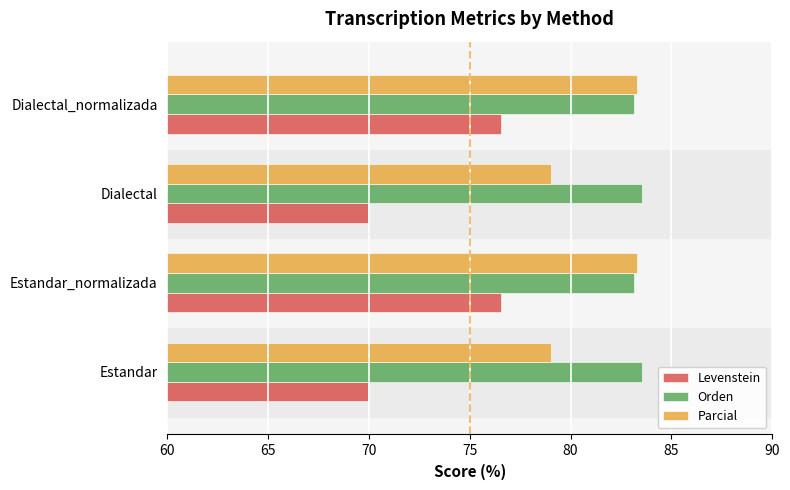

List the series in order of their overall mean, lowest first.

Levenstein, Parcial, Orden